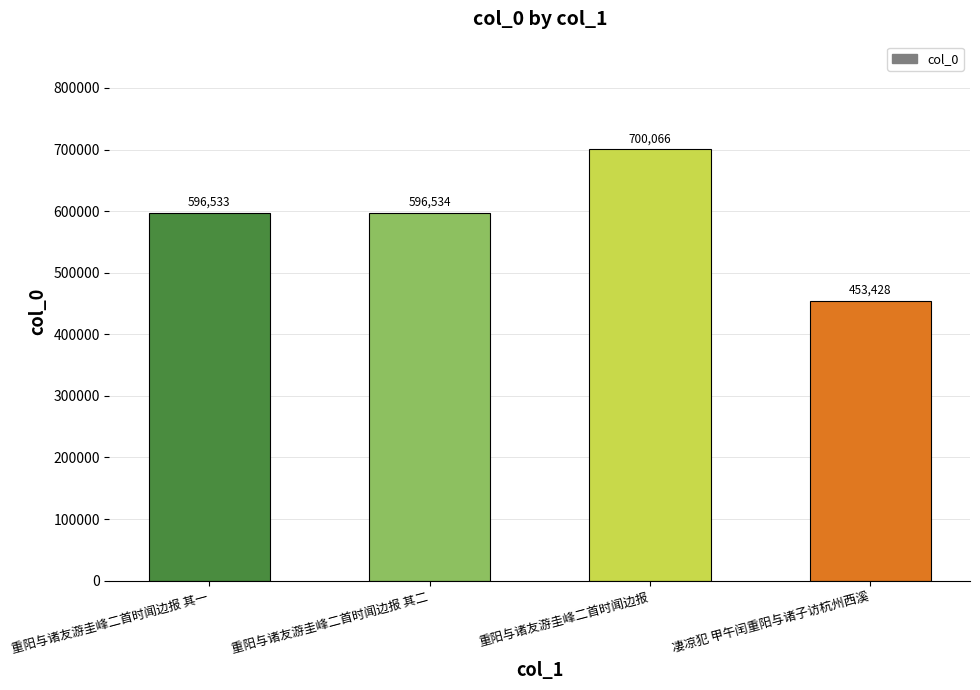

Which label corresponds to the largest value in the chart?

重阳与诸友游圭峰二首时闻边报